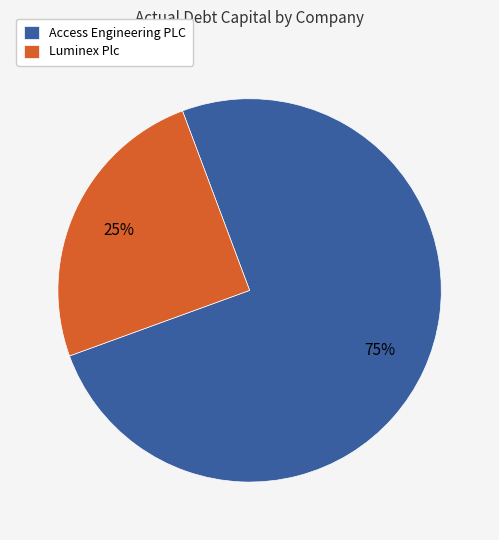

The Luminex Plc slice represents 16% of the pie. True or false?

False